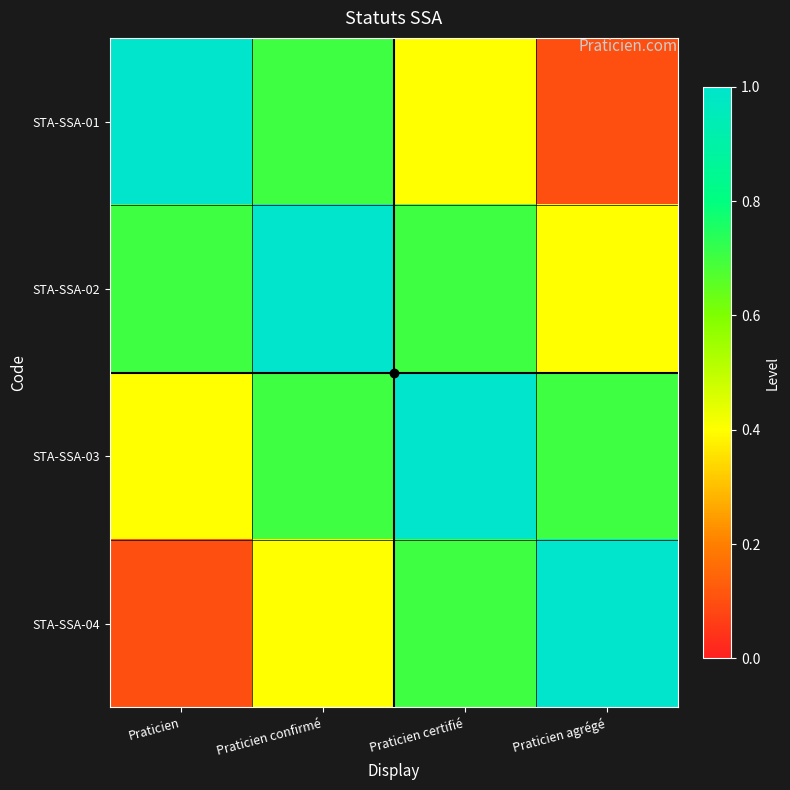

What is the spread (max minus min) of values at Praticien confirmé?

0.6